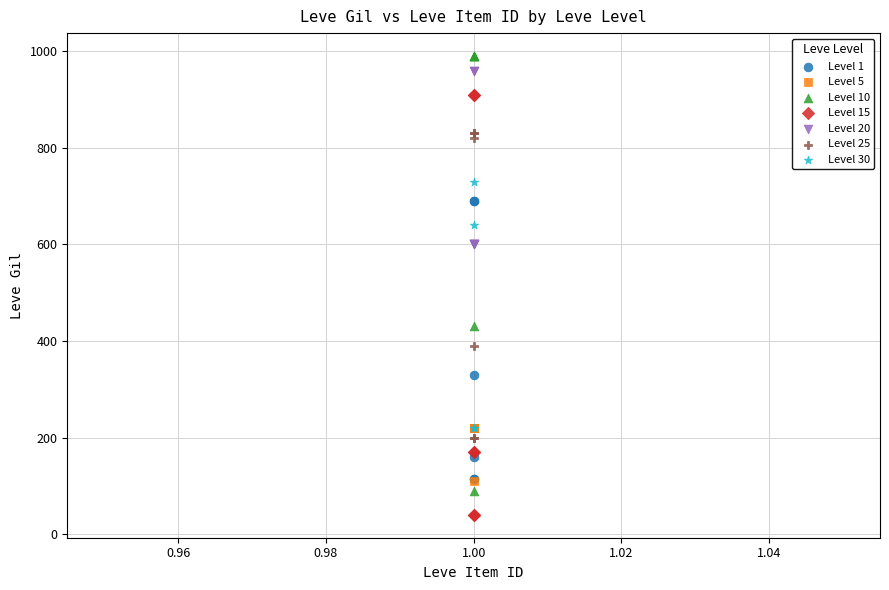

Which series contains the lowest Y value?

Level 15